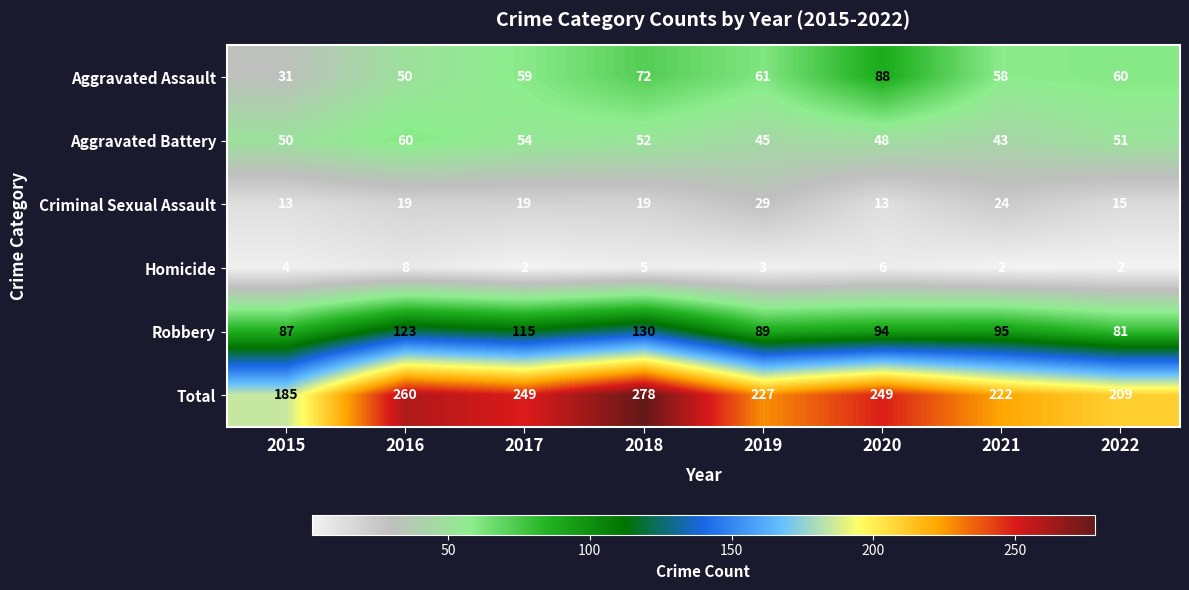

At which label does Aggravated Battery first exceed 51?

2016